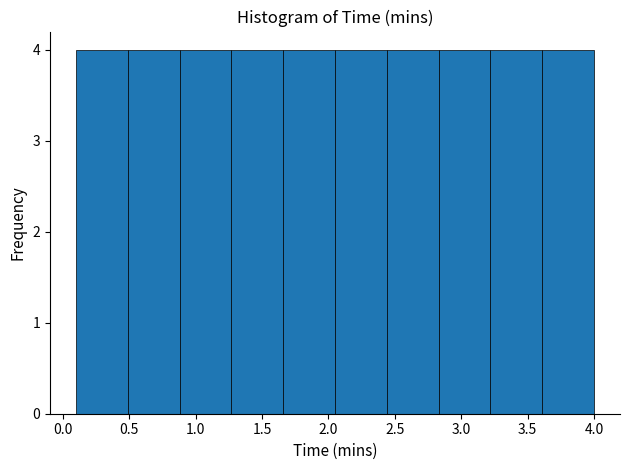

Reading left to right, transcribe this chart: for each bar, give the range it covers on the x-axis and its height. Neither the bar edges nor the heights are printed on the chart, so give them approximately, as read against the axes.

0.10 to 0.49: 4
0.49 to 0.88: 4
0.88 to 1.27: 4
1.27 to 1.66: 4
1.66 to 2.05: 4
2.05 to 2.44: 4
2.44 to 2.83: 4
2.83 to 3.22: 4
3.22 to 3.61: 4
3.61 to 4.00: 4